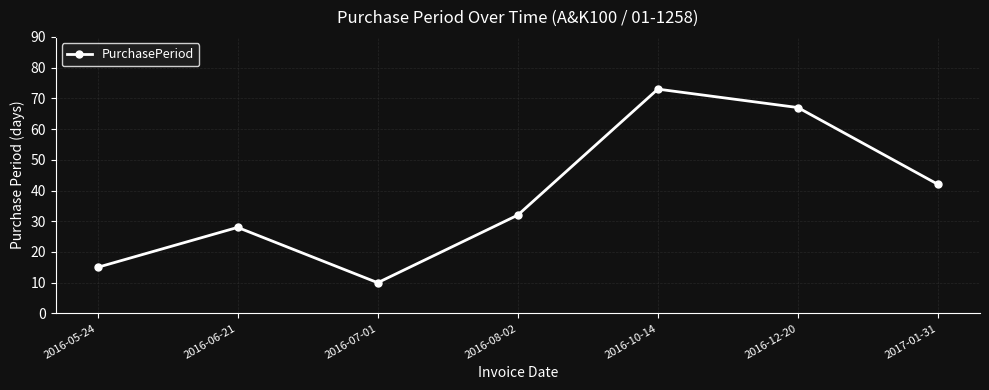

What is the maximum value shown in the chart?

73